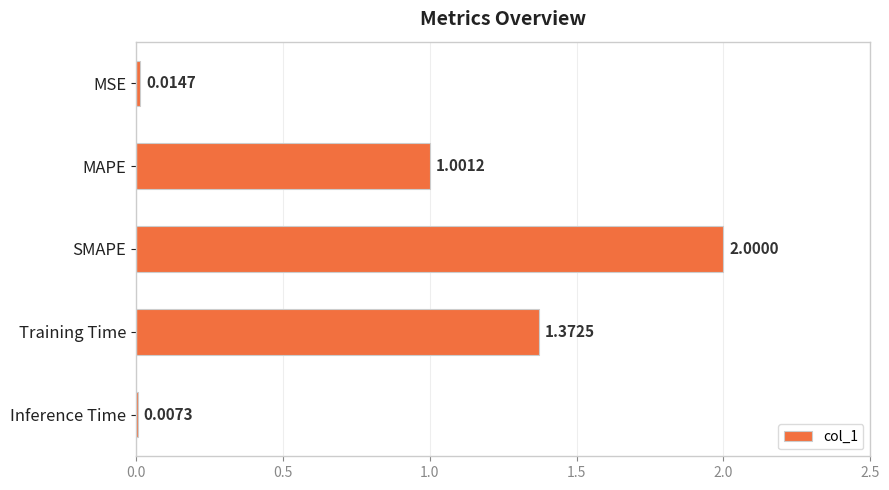

What is the sum of all values?

4.4